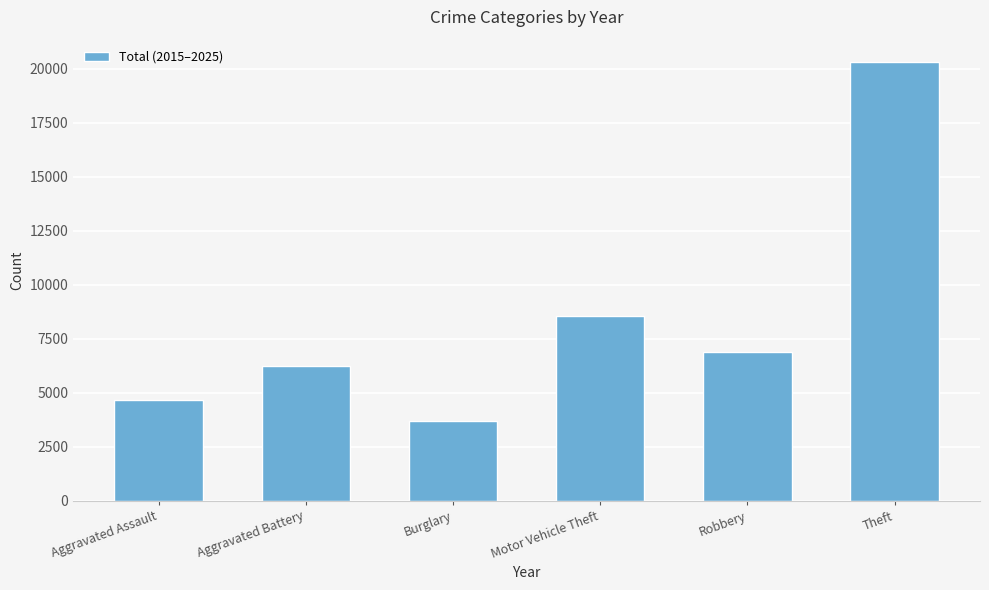

Reading right to left, extract all data points from this chart.

Theft=20336	Robbery=6881	Motor Vehicle Theft=8568	Burglary=3699	Aggravated Battery=6246	Aggravated Assault=4664